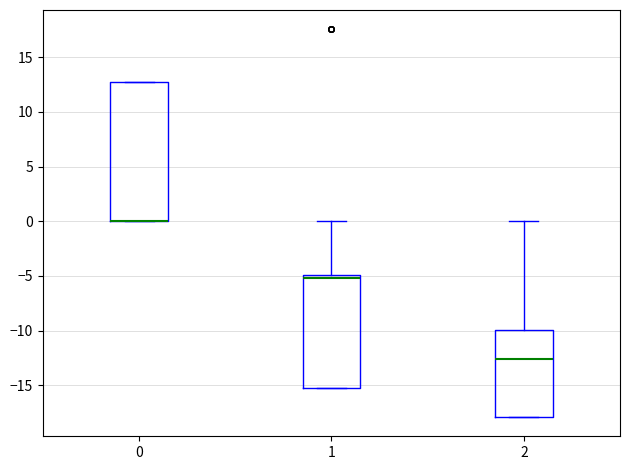

Reading left to right, transcribe this box plot: for each box, give where its median line is, the range the box spans, and where its two whiskers end, as read against the y-axis. The values are not printed on the chart, so give them approximately, as read against the axis.

0: median 0.0 (drawn on the box's lower edge), box 0.0 to 12.5, whiskers 0.0 to 12.5
1: median -5.0 (just below the box's upper edge), box -15.5 to -5.0, whiskers -15.5 to 0.0
2: median -12.5, box -18.0 to -10.0, whiskers -18.0 to 0.0